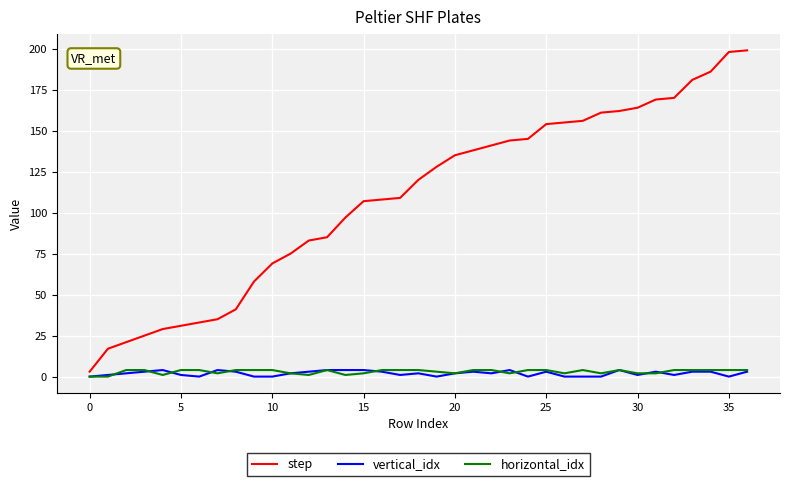

What is the maximum value shown in the chart?

199